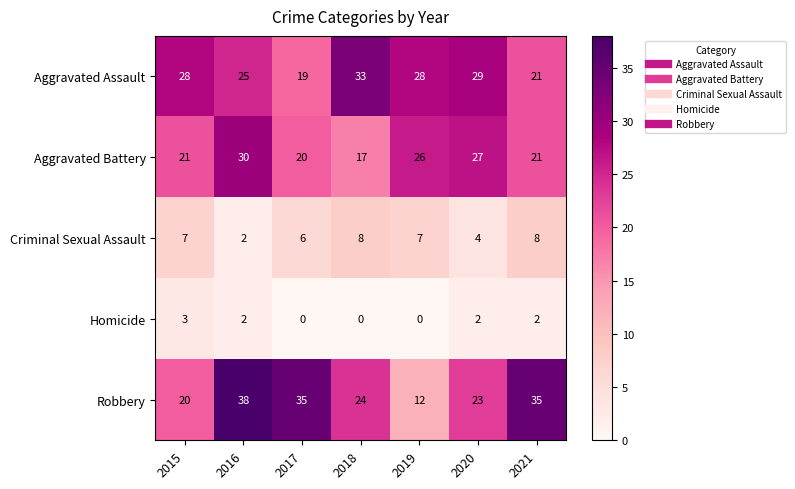

The Homicide series shows 0 at 2017. True or false?

True